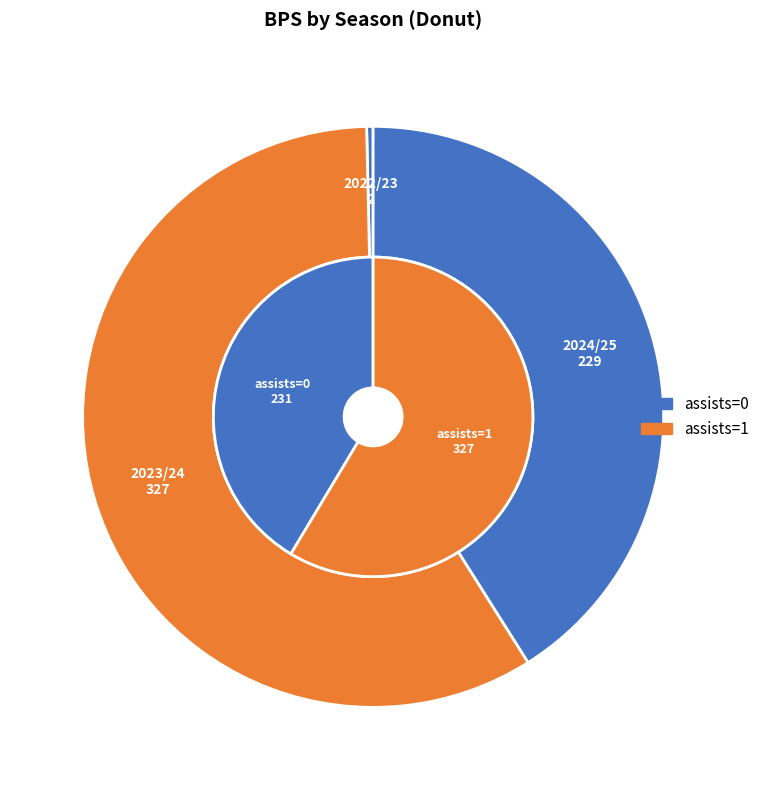

Count the number of slices in the pie.

3